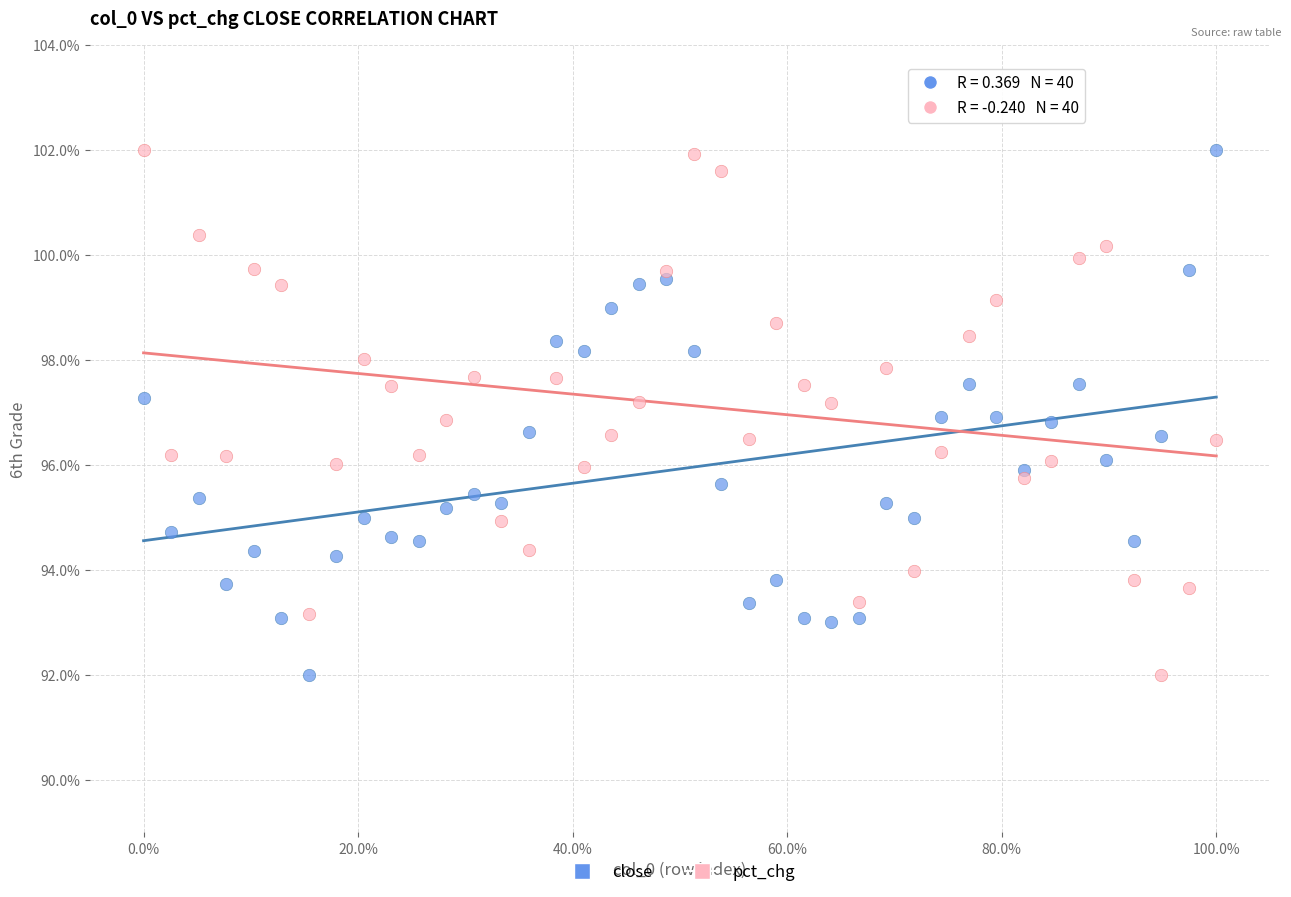

What are all the series names shown in the legend?

close, pct_chg